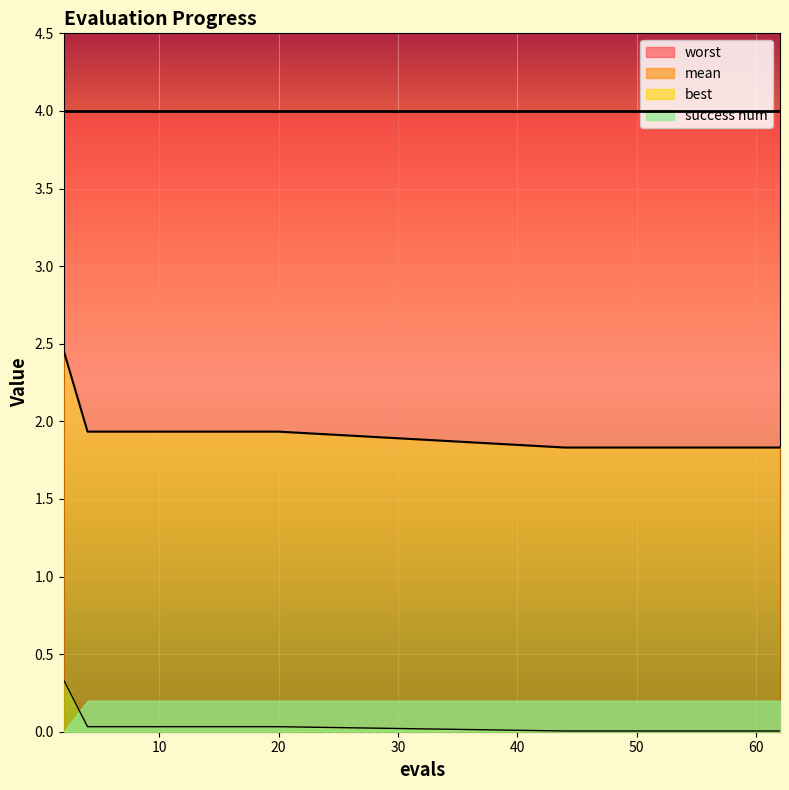

True or false: best has more than 1 points higher than both neighbors.

False